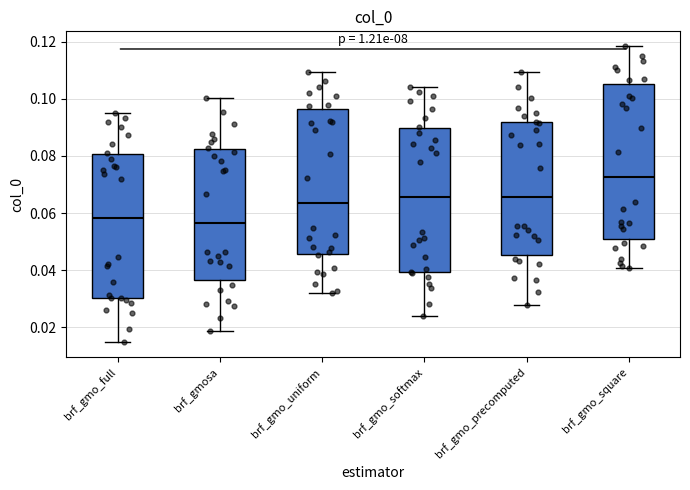

Reading left to right, read every box against the y-axis: the position of its median line, the range the box covers, and the ends of its whiskers. The values are not printed on the chart, so give them approximately, as read against the axis.

brf_gmo_full: median 0.058, box 0.030 to 0.080, whiskers 0.014 to 0.096
brf_gmosa: median 0.056, box 0.036 to 0.082, whiskers 0.018 to 0.100
brf_gmo_uniform: median 0.064, box 0.046 to 0.096, whiskers 0.032 to 0.110
brf_gmo_softmax: median 0.066, box 0.040 to 0.090, whiskers 0.024 to 0.104
brf_gmo_precomputed: median 0.066, box 0.046 to 0.092, whiskers 0.028 to 0.110
brf_gmo_square: median 0.072, box 0.050 to 0.106, whiskers 0.040 to 0.118